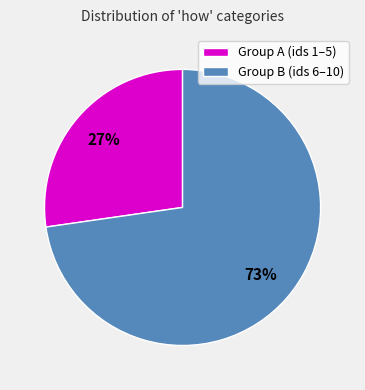

Is it true that Group B (ids 6–10) is 82% of the pie?

False